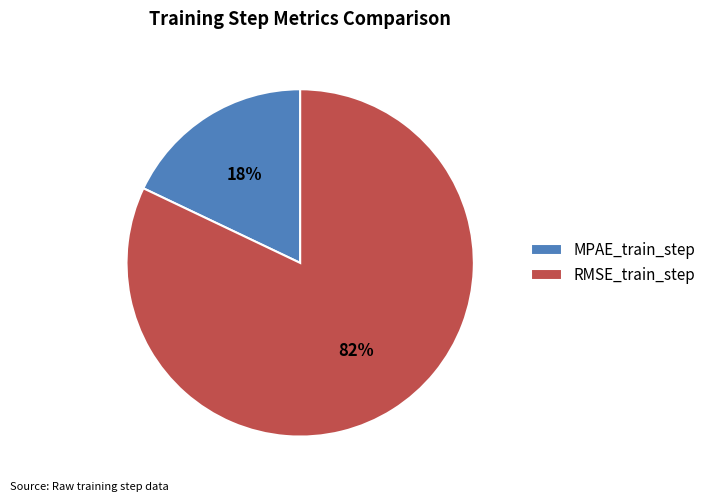

Between RMSE_train_step and MPAE_train_step, which is larger?

RMSE_train_step